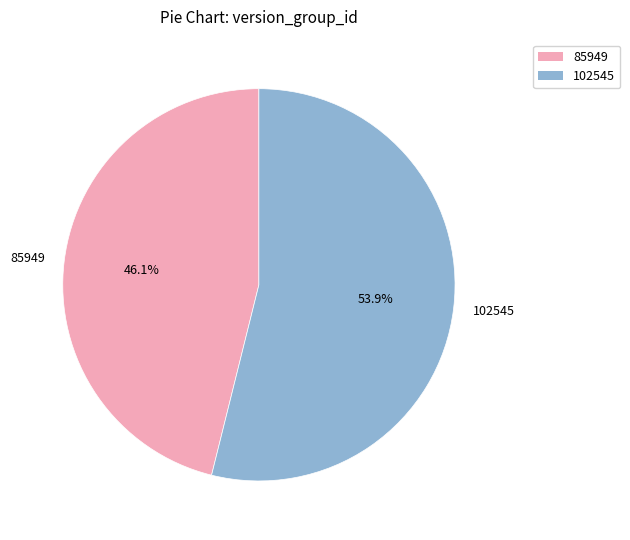

To the nearest percent, what percentage of the pie is 85949?

46%